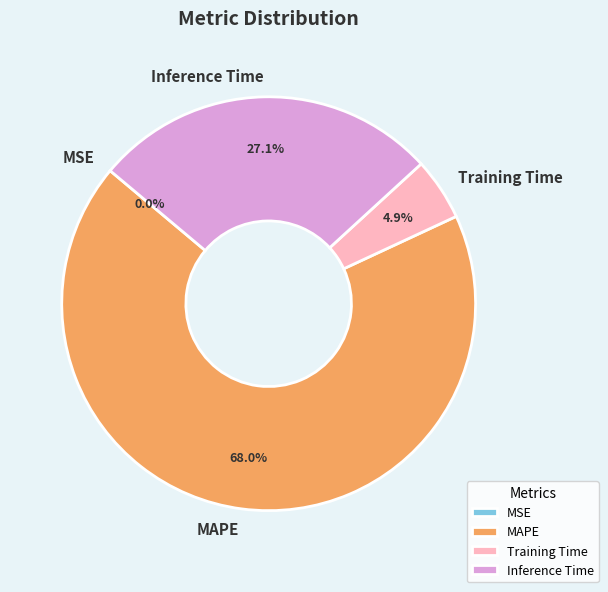

To the nearest percent, what portion does Inference Time represent?

27%